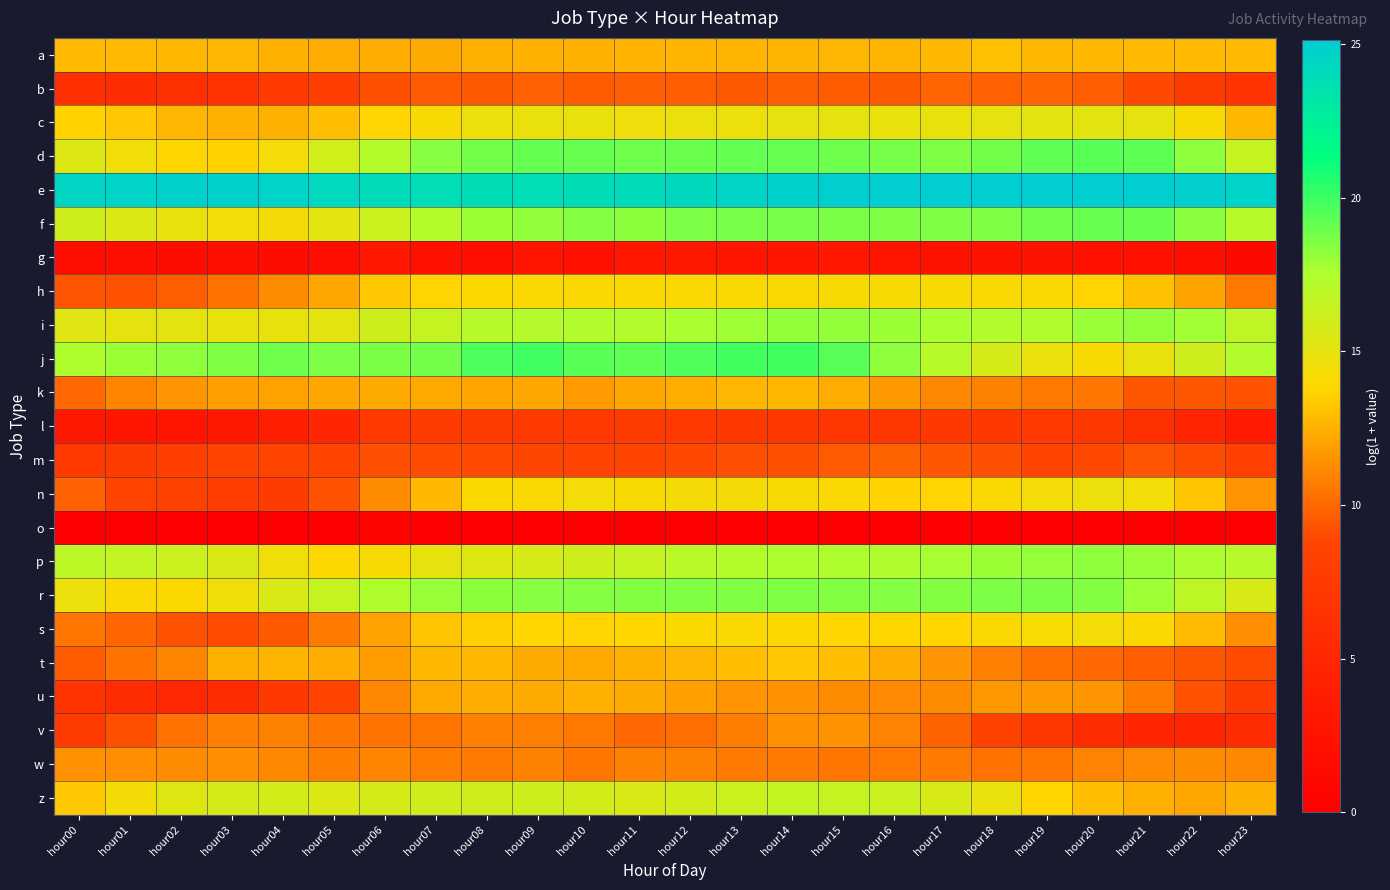

Which series has the largest total across all categories?

e